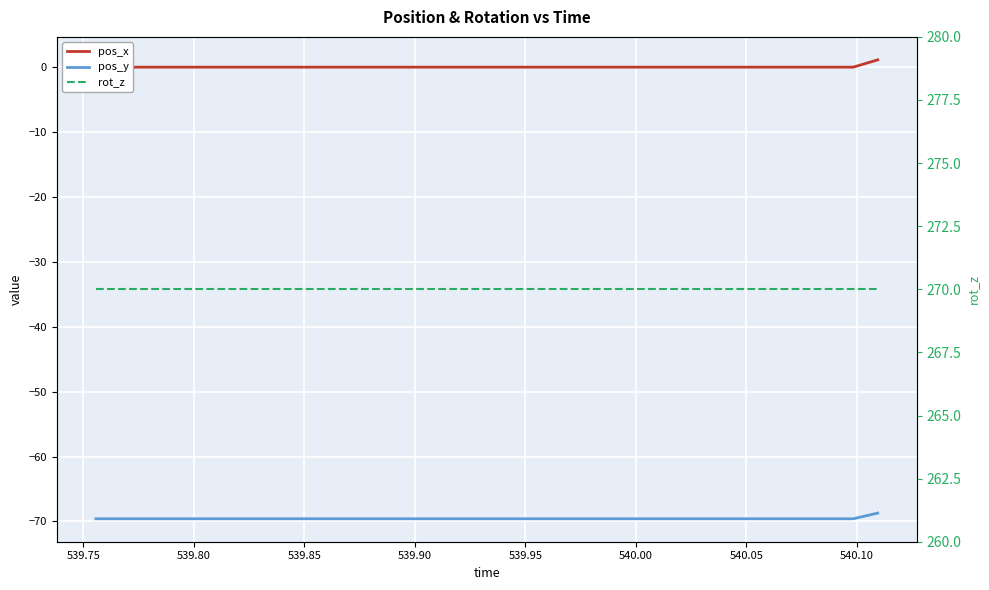

True or false: pos_y has more than 1 interior local peaks.

False